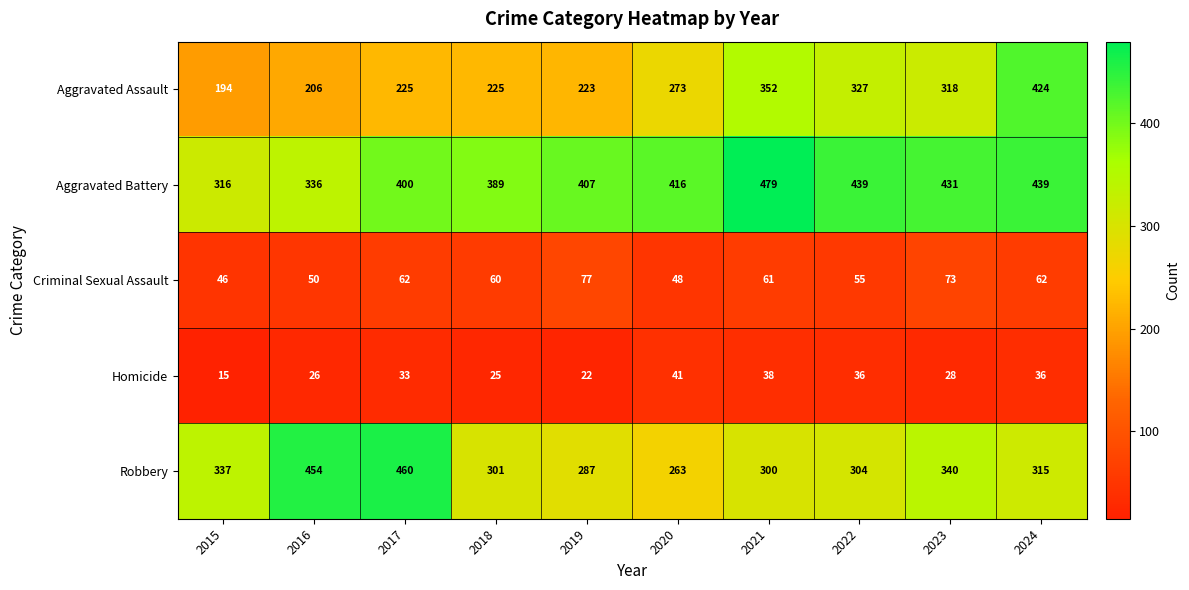

At which category does the chart reach its minimum across all series?

2015